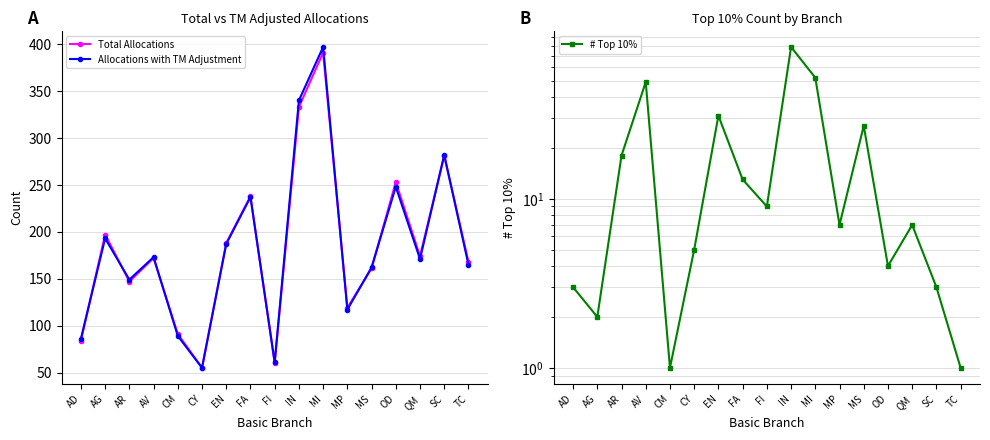

Which category has the lowest value across all series?

CM